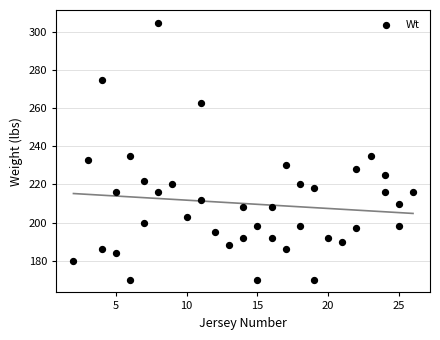

What is the range of Y values (max minus min)?

135